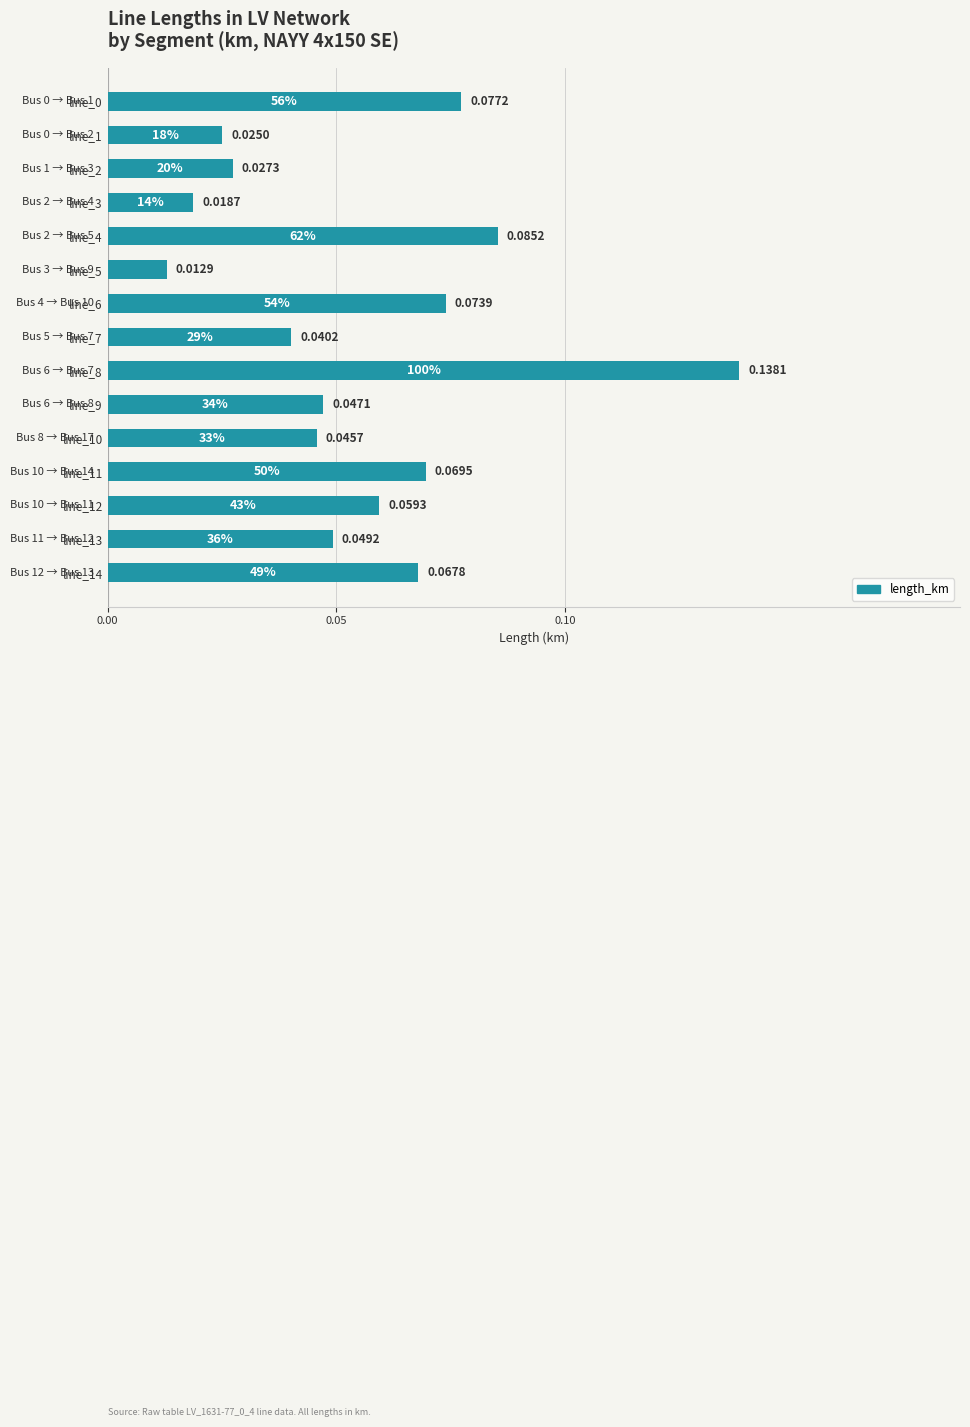

Count the number of data series in this chart.

1